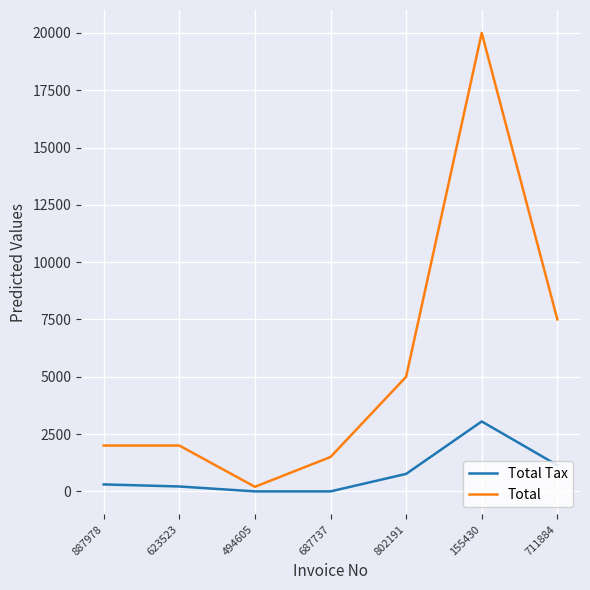

Reading right to left, extract all data points from this chart.

Total Tax: 1144.4	3050.8	762.7	0.0	0.0	214.0	304.0
Total: 7502.5	20000.0	5000.0	1500.0	200.0	2000.0	2000.0